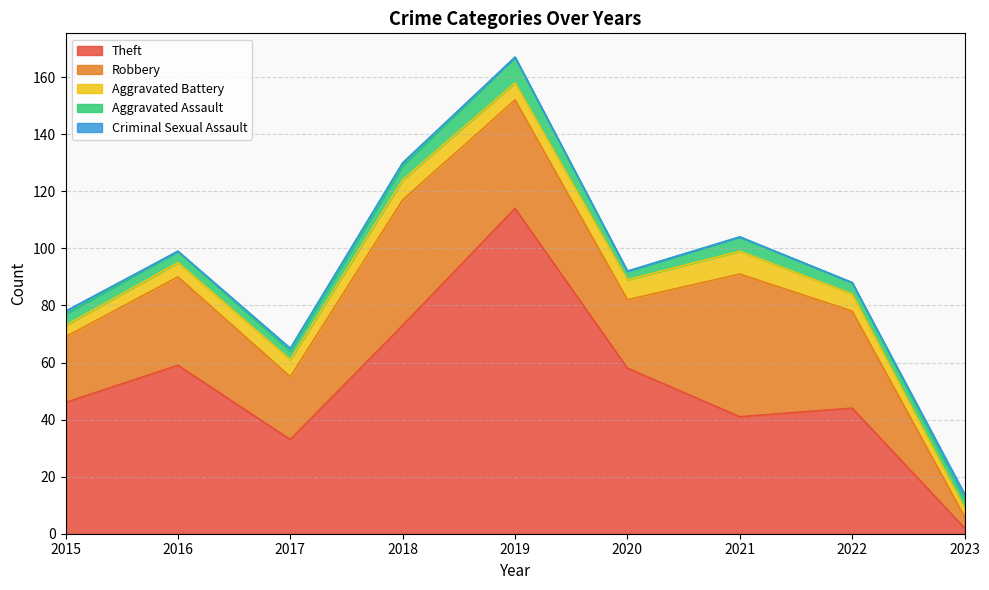

Count the Aggravated Assault values in the range 3 to 5.

8